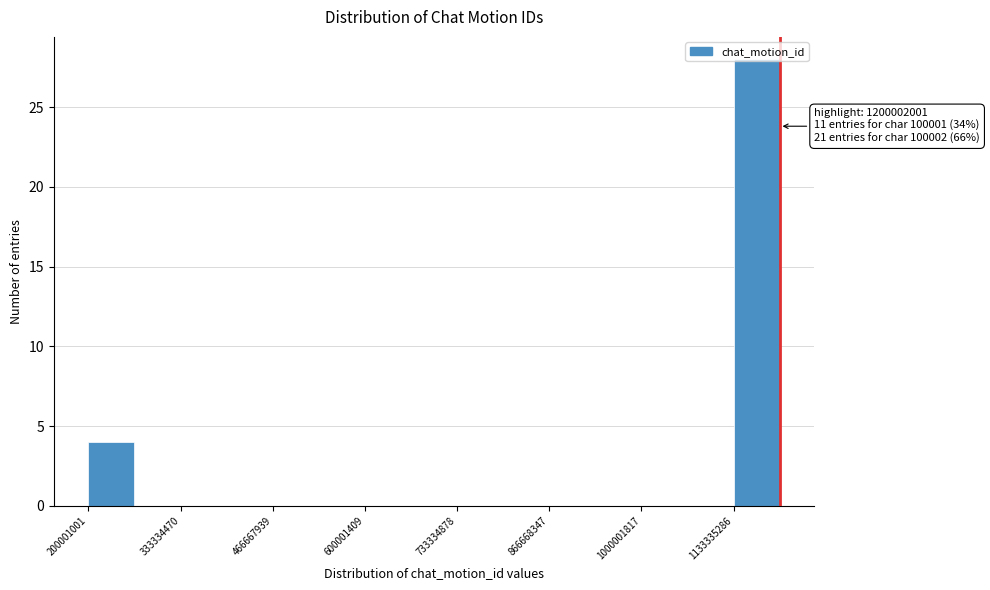

Around what value on the x-axis is the tallest bar? Give the approximate position of its centre, as read against the axis.

1160000000